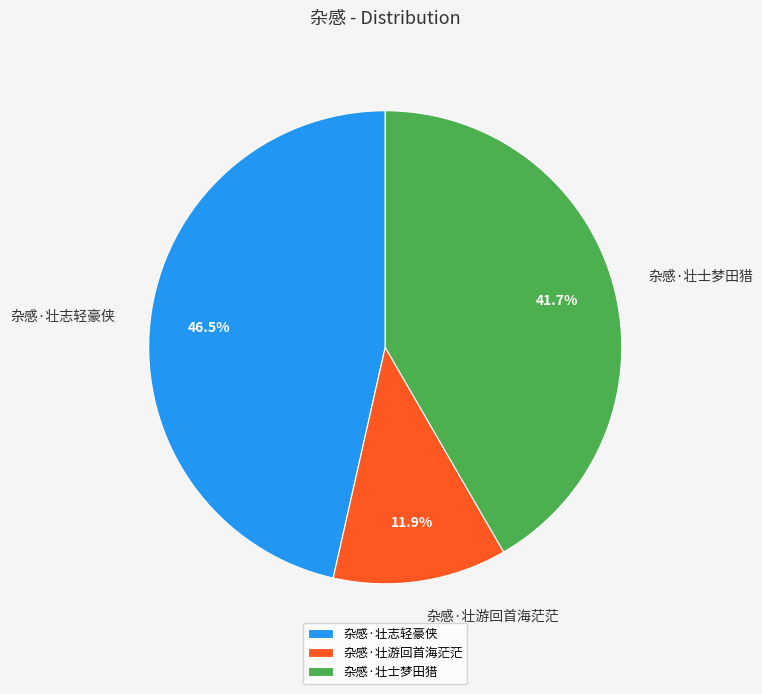

To the nearest percent, what percentage of the pie is 杂感·壮士梦田猎?

42%